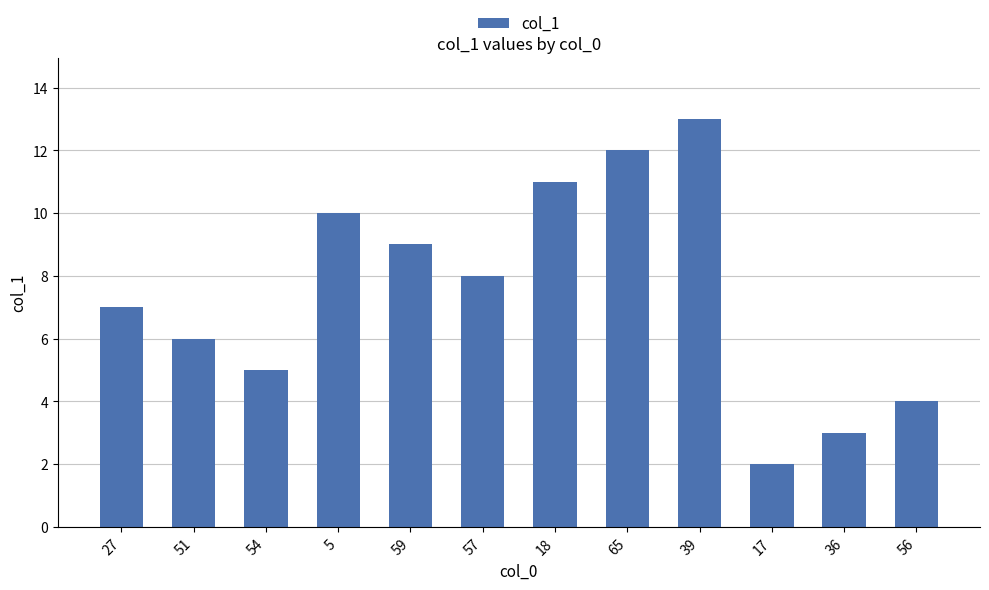

Are the bars horizontal?

No